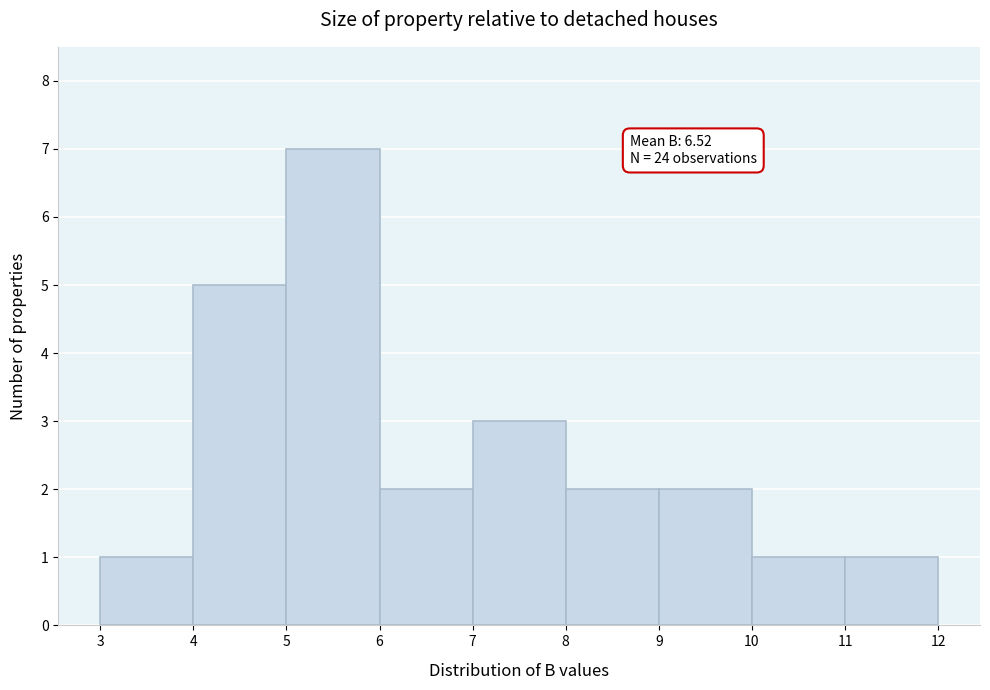

Which range on the x-axis has the tallest bar?

5 to 6